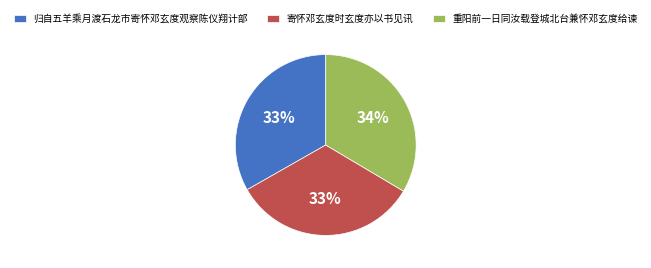

Is the sum of 重阳前一日同汝载登城北台兼怀邓玄度给谏 and 归自五羊乘月渡石龙市寄怀邓玄度观察陈仪翔计部 greater than half?

Yes